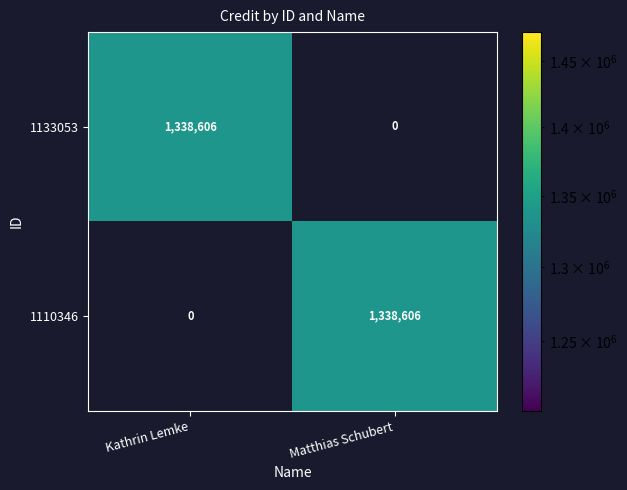

How many series are shown in this chart?

2